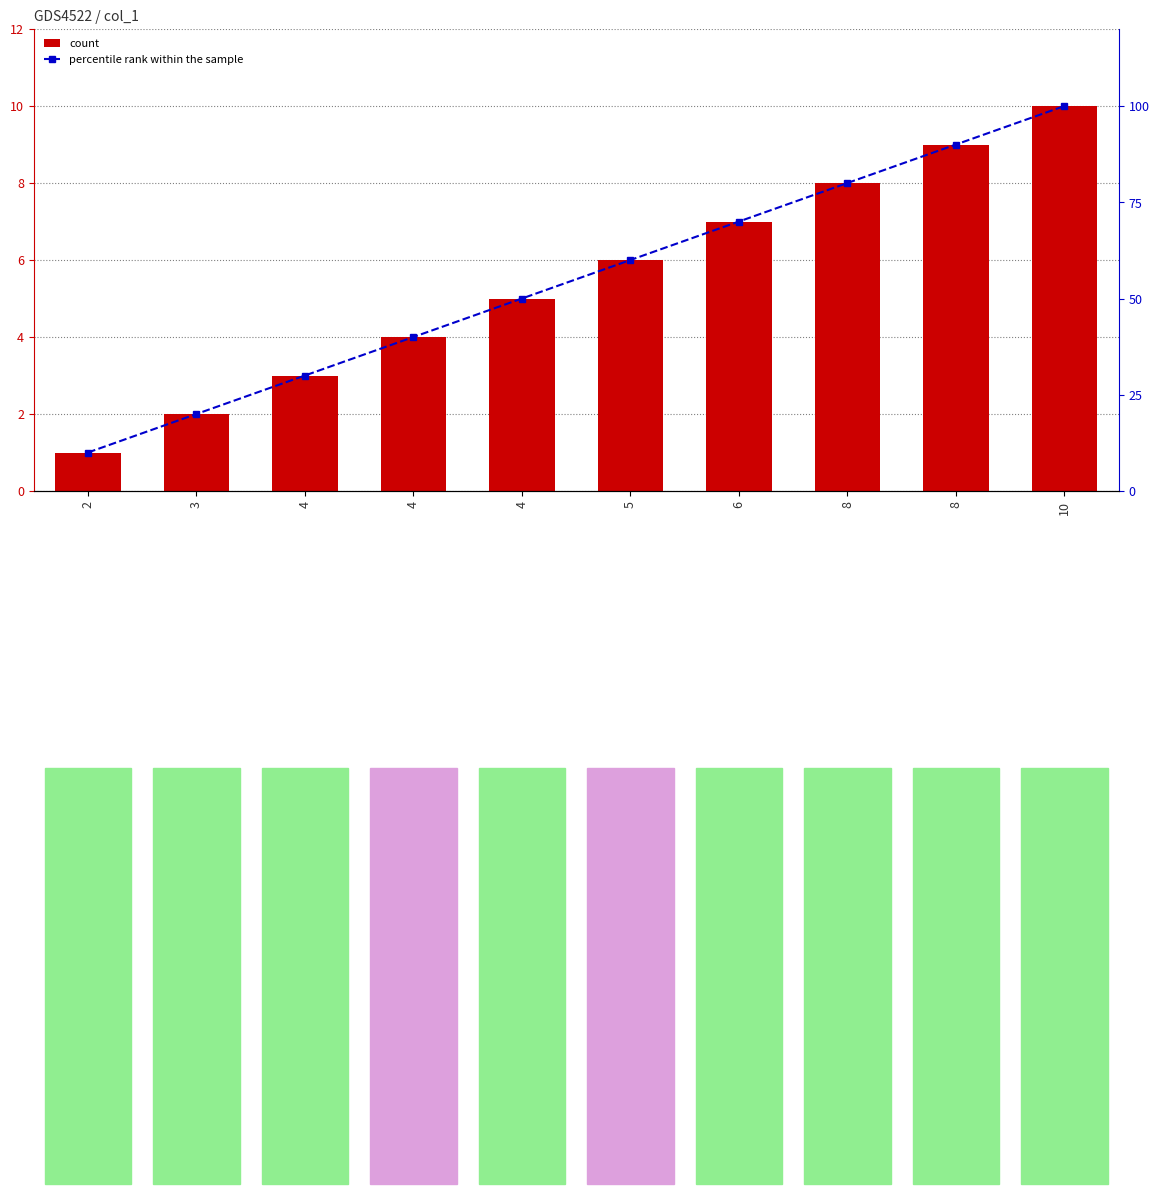

What is the sum of the percentile rank within the sample values at 8 and 5?

150